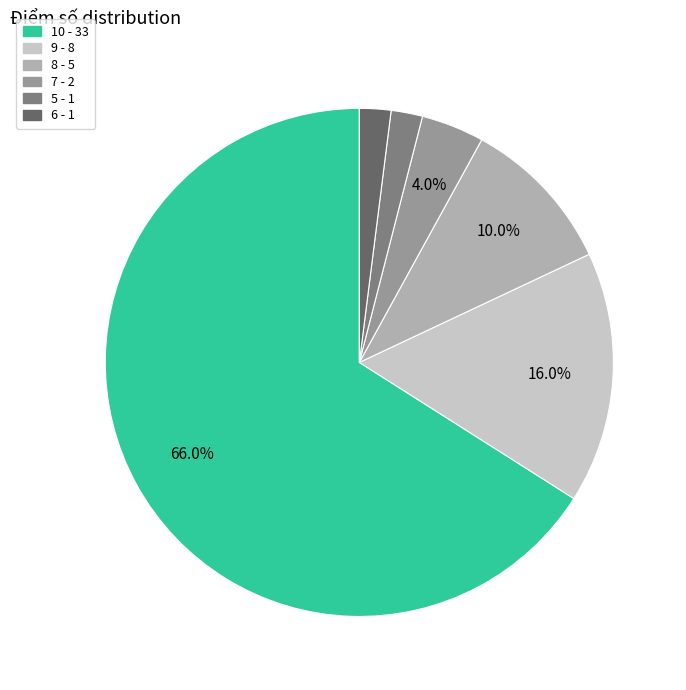

Does any single category account for the majority?

Yes